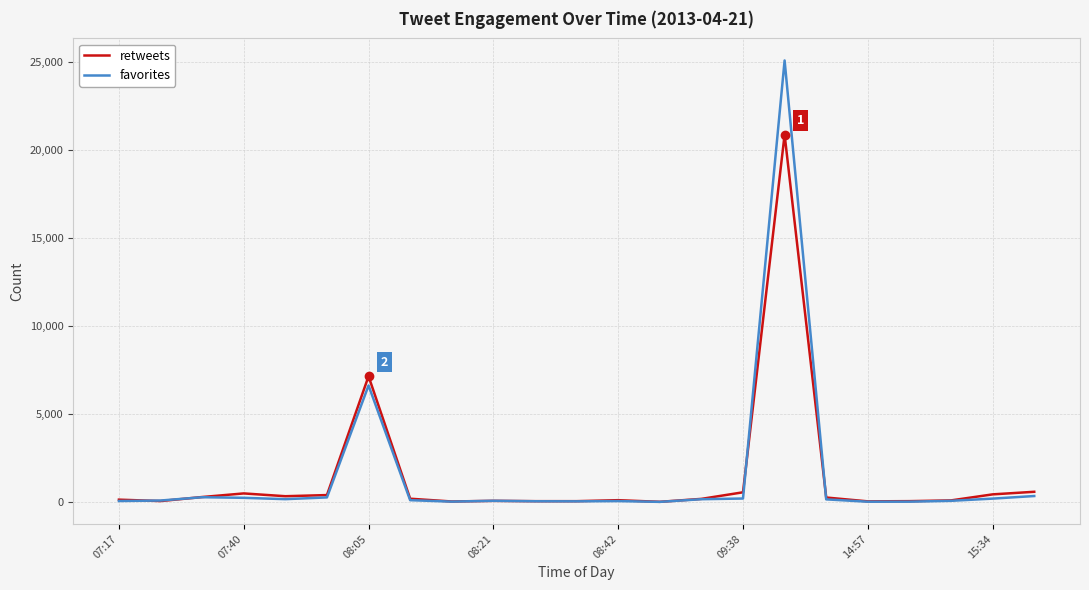

What is the maximum value for retweets?

20866